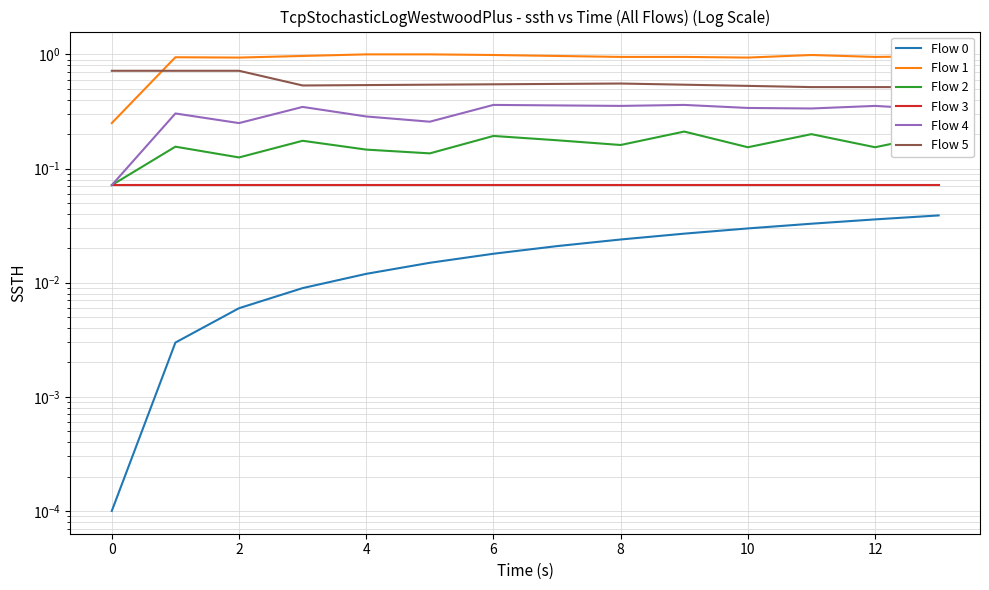

Is this an area chart (filled region under the line)?

No